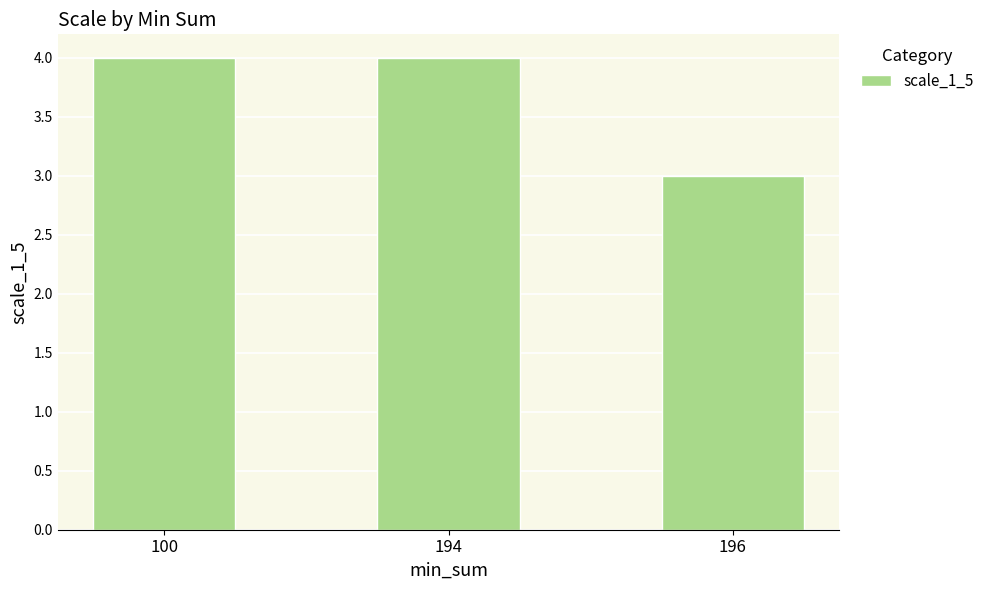

True or false: the data shows 3 at 196.

True